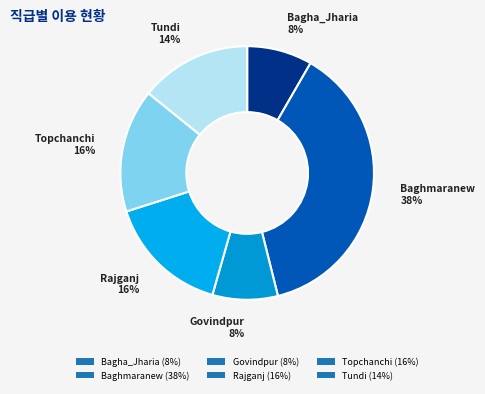

Which slice is the smallest?

Bagha_Jharia